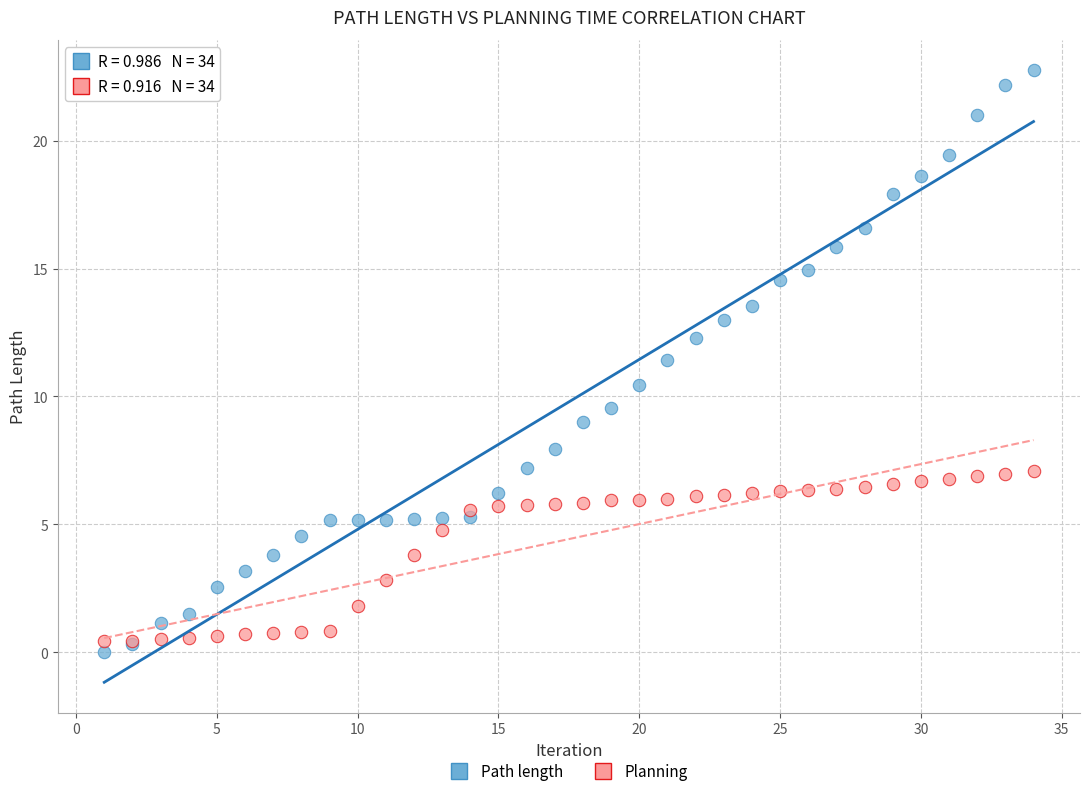

Which series has the largest Y range (max minus min)?

Path length